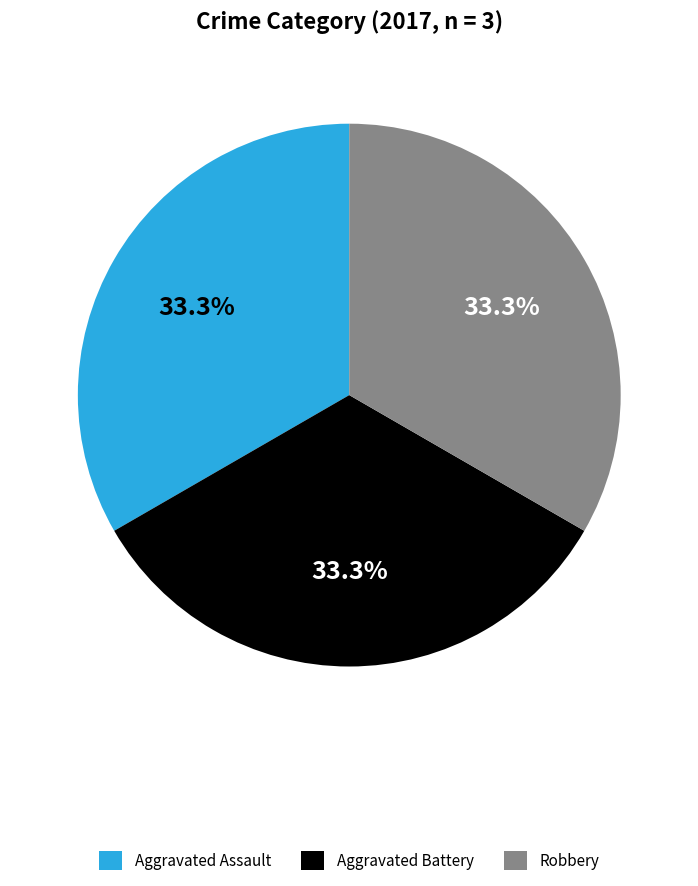

True or false: Aggravated Battery accounts for 33% of the total.

True